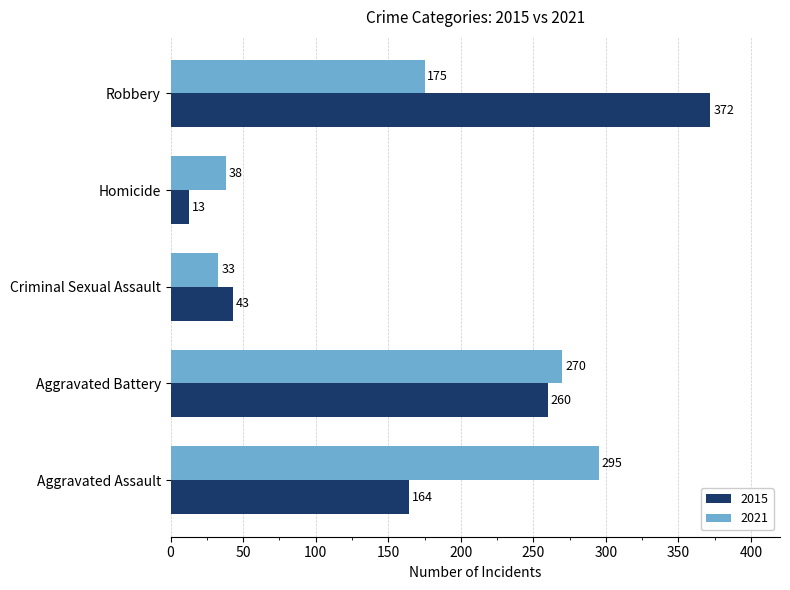

What is the difference between the 2015 values at Criminal Sexual Assault and Aggravated Battery?

217